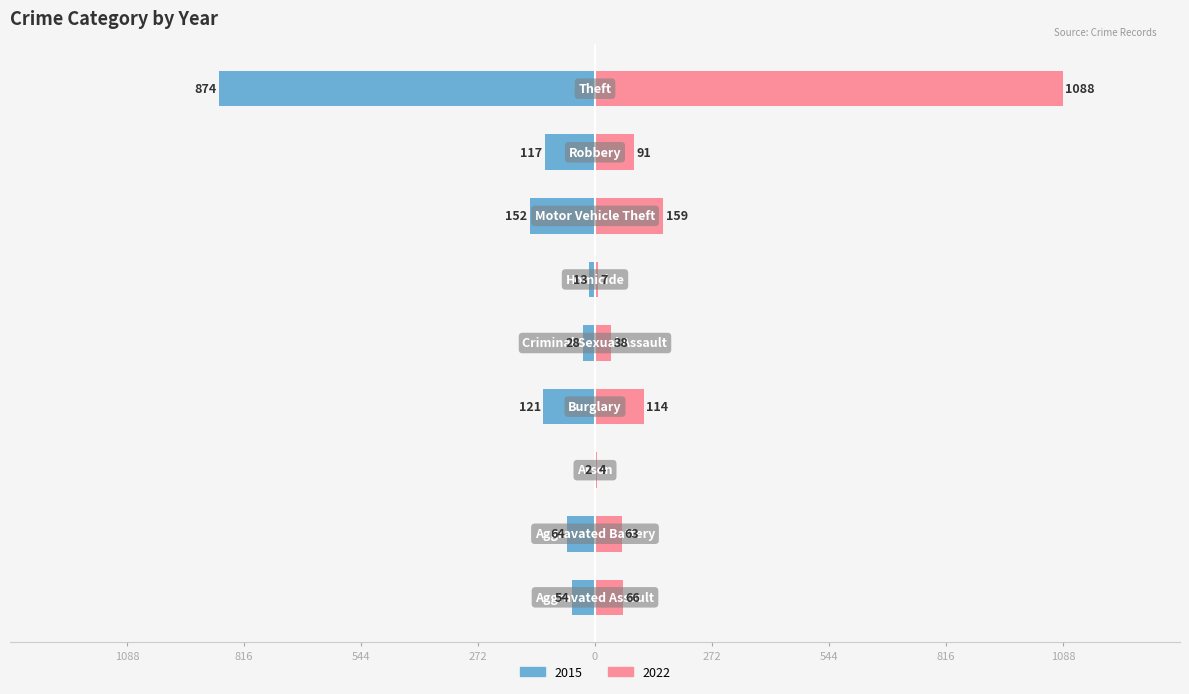

What is the label of the 4th bar from the right?

Homicide